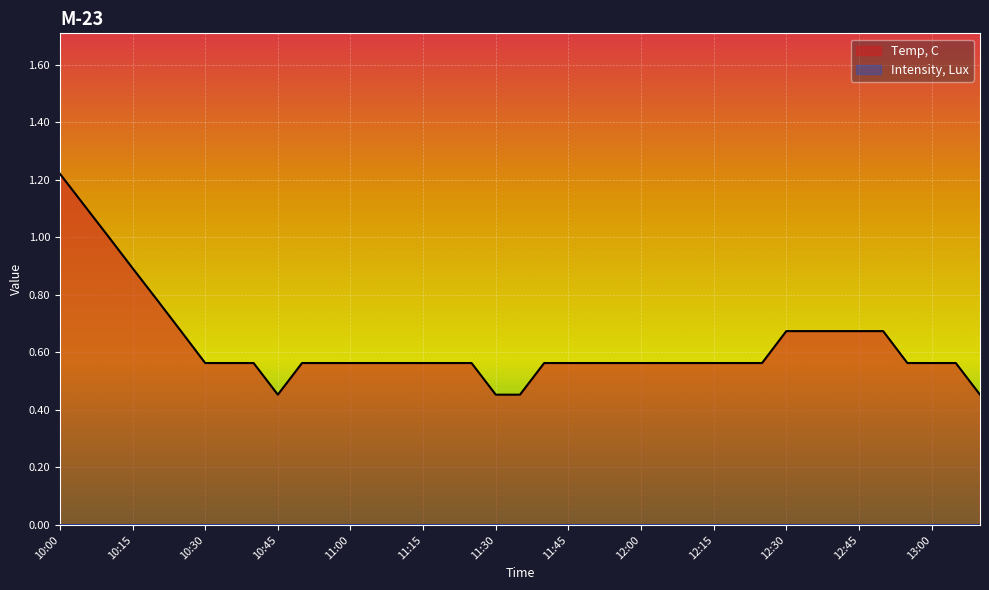

What is the label of the 24th point from the right?

11:15